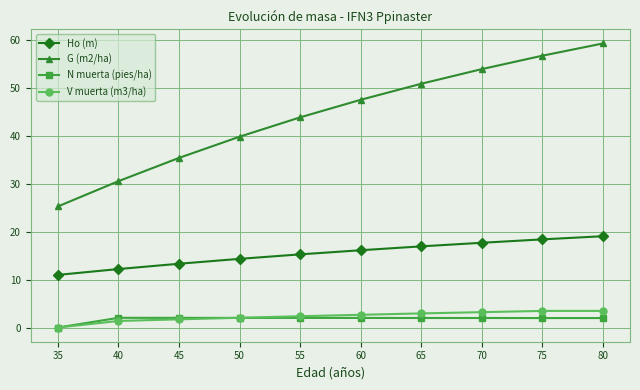

What is the value of the G (m2/ha) point at the 9th from the left?

56.8